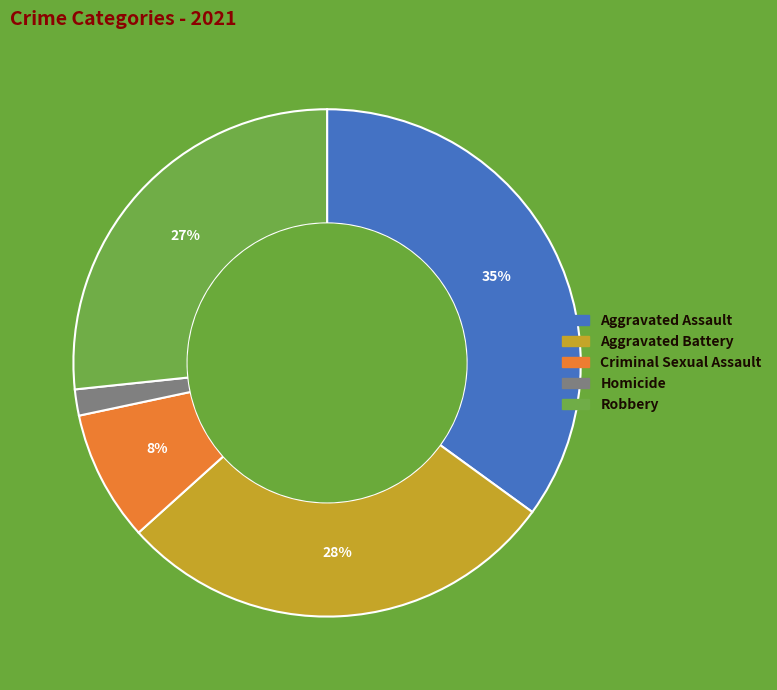

To the nearest percent, what is the difference between the Robbery and Aggravated Assault slice percentages?

8%